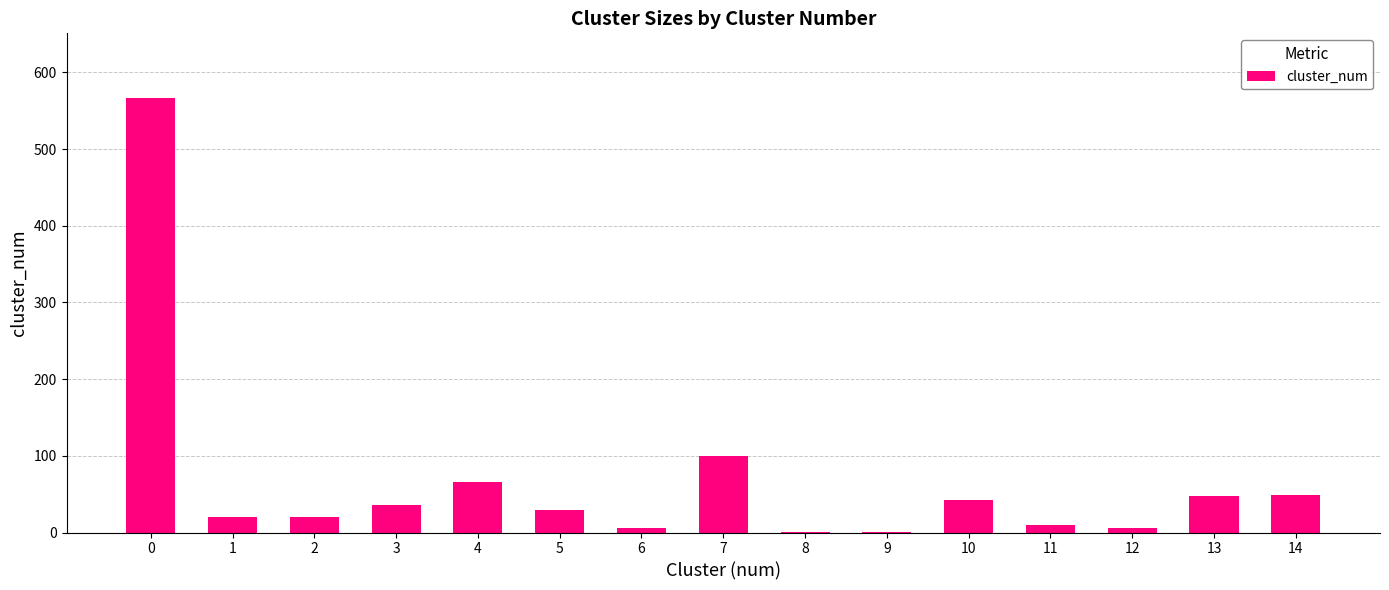

Is it true that the value at 4 is 66?

True